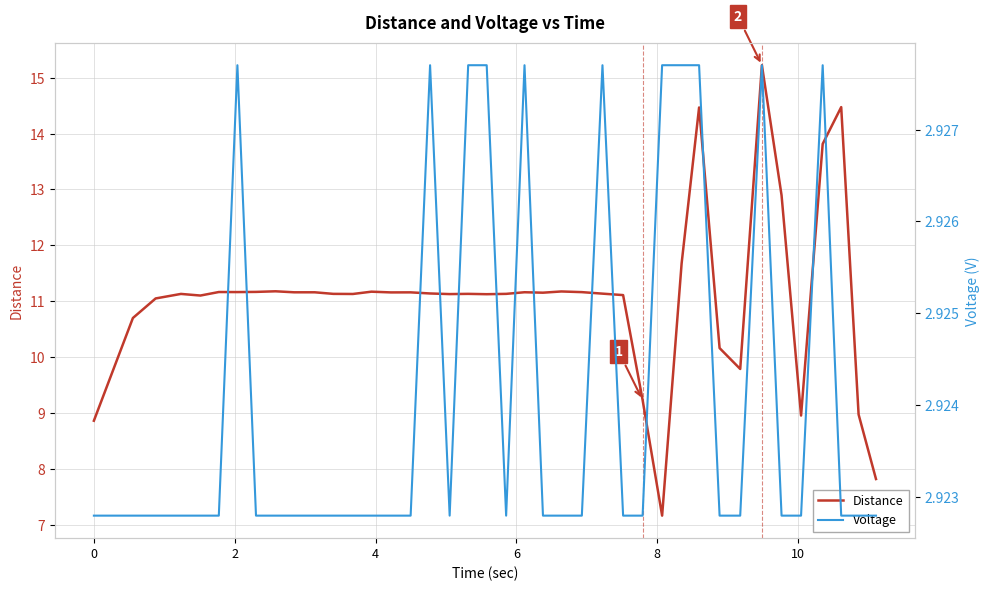

What is the maximum value for Distance?

15.2